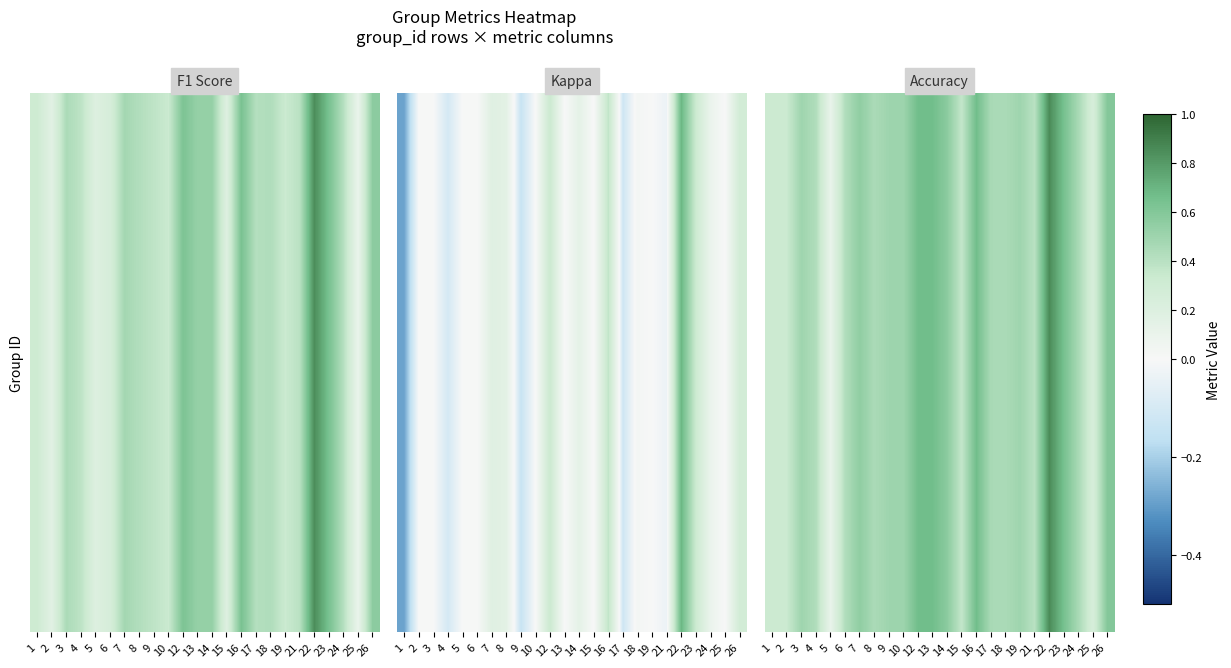

How many series are shown in this chart?

1